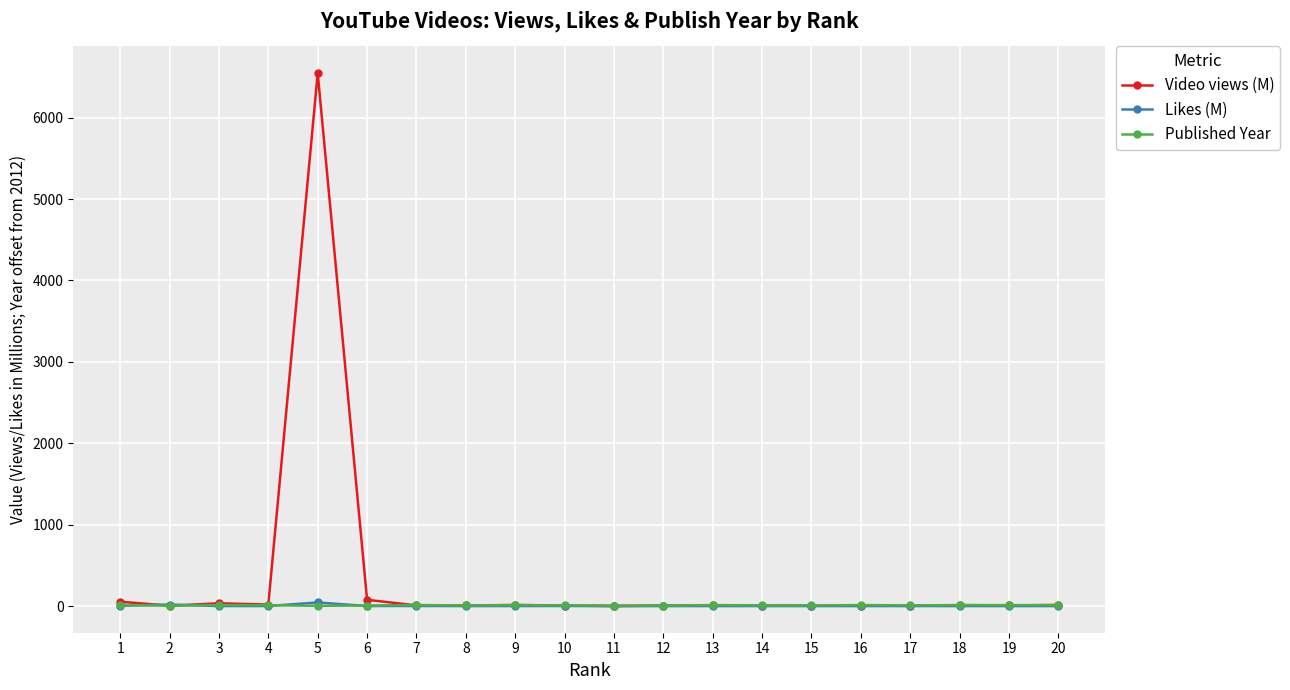

Which series has the largest range (max minus min)?

Video views (M)